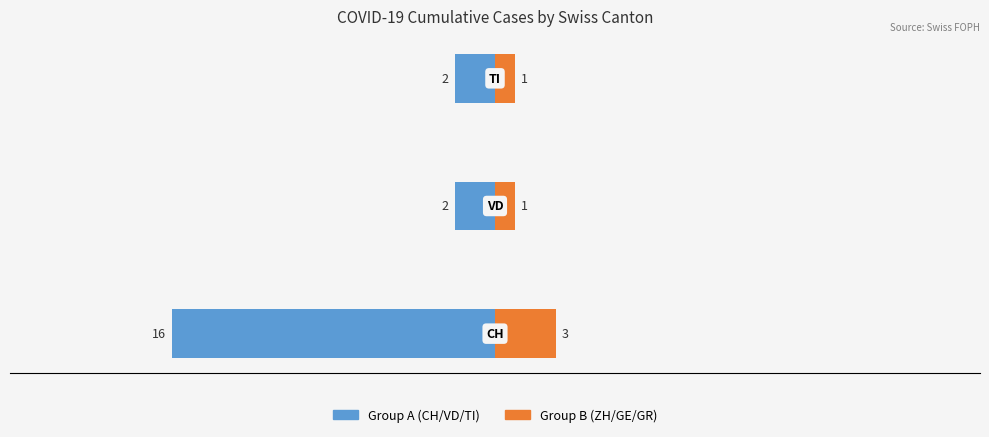

Is it true that Group A (CH/VD/TI) equals -3 at −20?

False